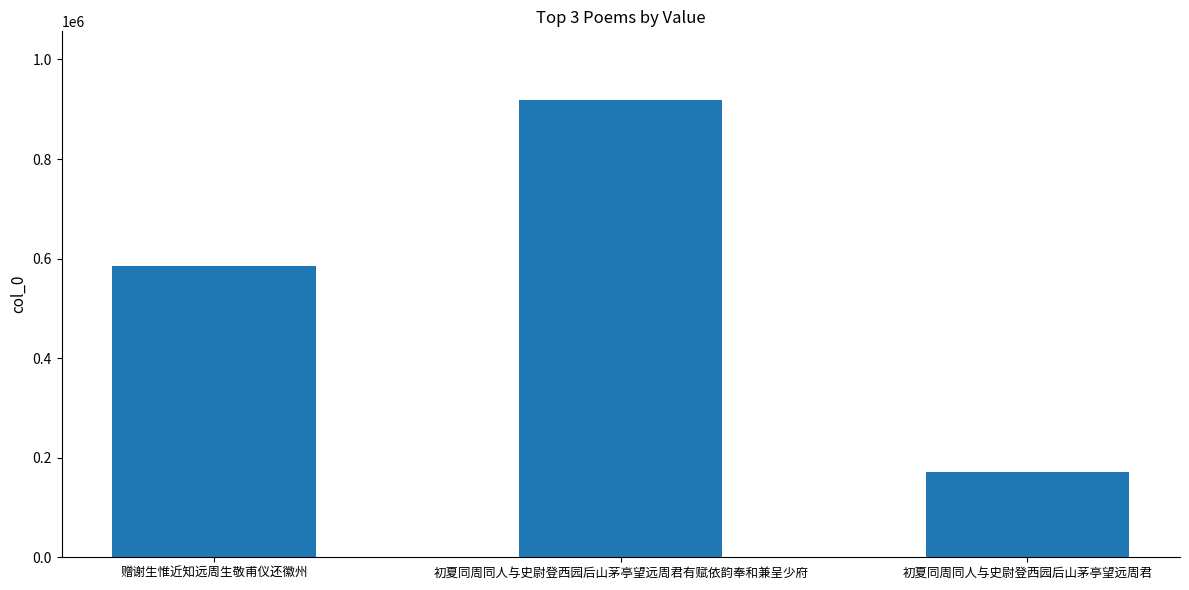

How many categories are shown in the chart?

3